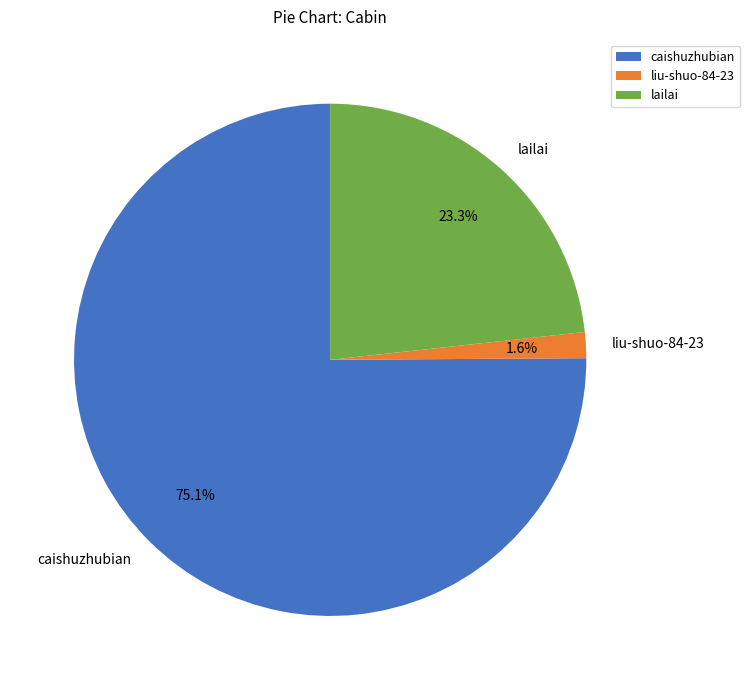

What is the smallest slice in the pie chart?

liu-shuo-84-23